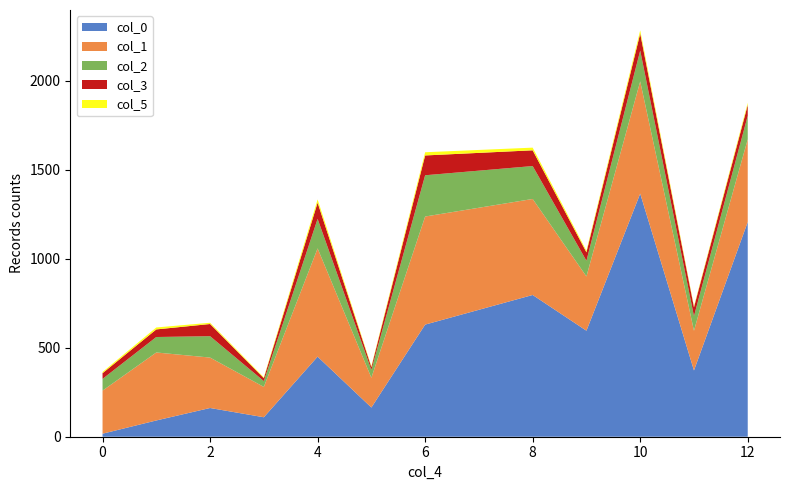

The value of col_0 at 12 is 830.4. True or false?

False